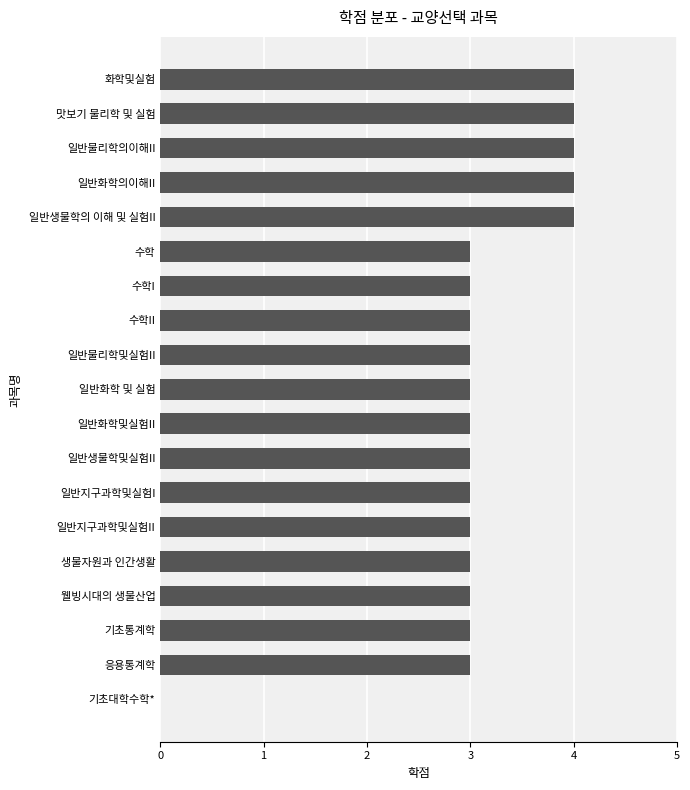

Reading top to bottom, list all the values displayed in this chart.

화학및실험=4	맛보기 물리학 및 실험=4	일반물리학의이해II=4	일반화학의이해II=4	일반생물학의 이해 및 실험II=4	수학=3	수학I=3	수학II=3	일반물리학및실험II=3	일반화학 및 실험=3	일반화학및실험II=3	일반생물학및실험II=3	일반지구과학및실험I=3	일반지구과학및실험II=3	생물자원과 인간생활=3	웰빙시대의 생물산업=3	기초통계학=3	응용통계학=3	기초대학수학*=0